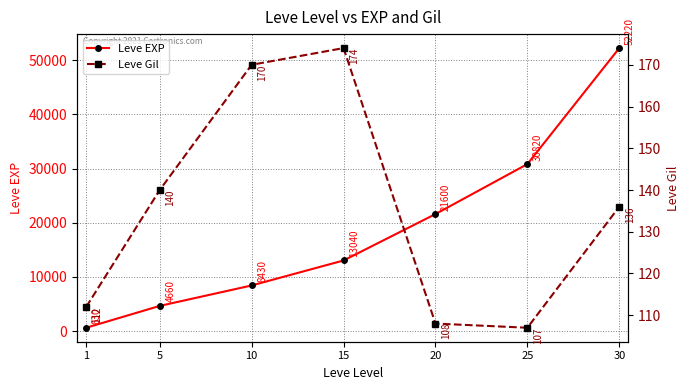

Which has a higher value, 30 or 25?

30